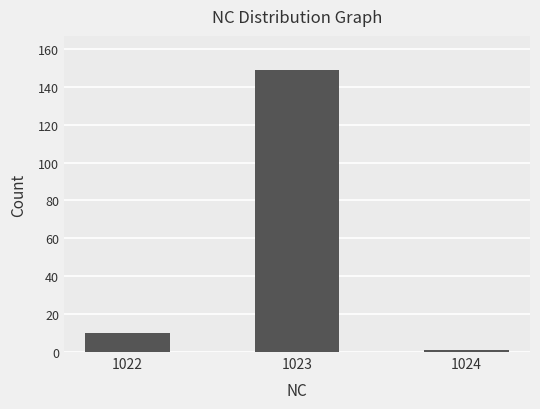

What is the sum of all values?

160